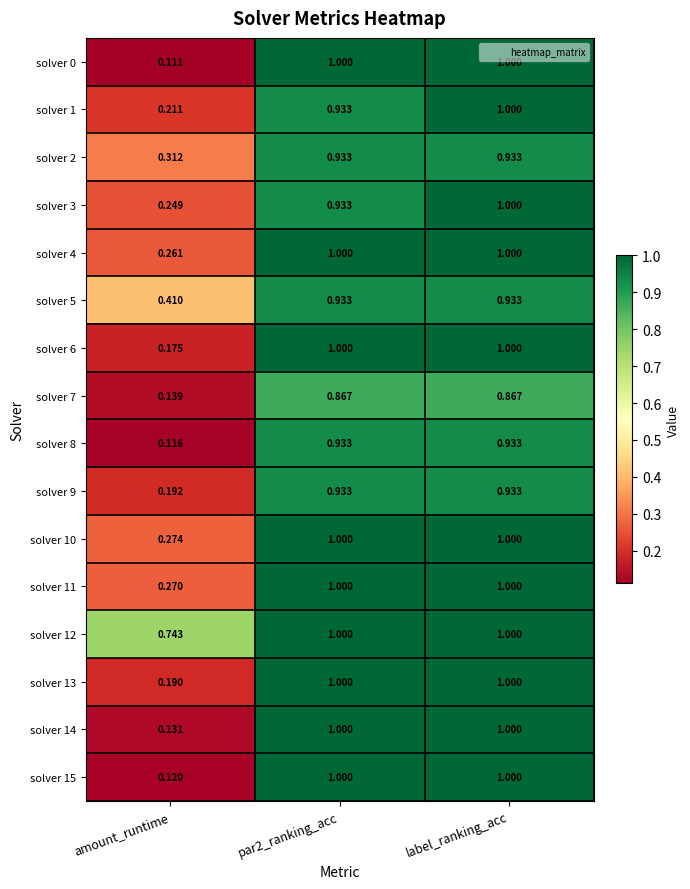

Where is solver 0 nearest to the value 0?

amount_runtime